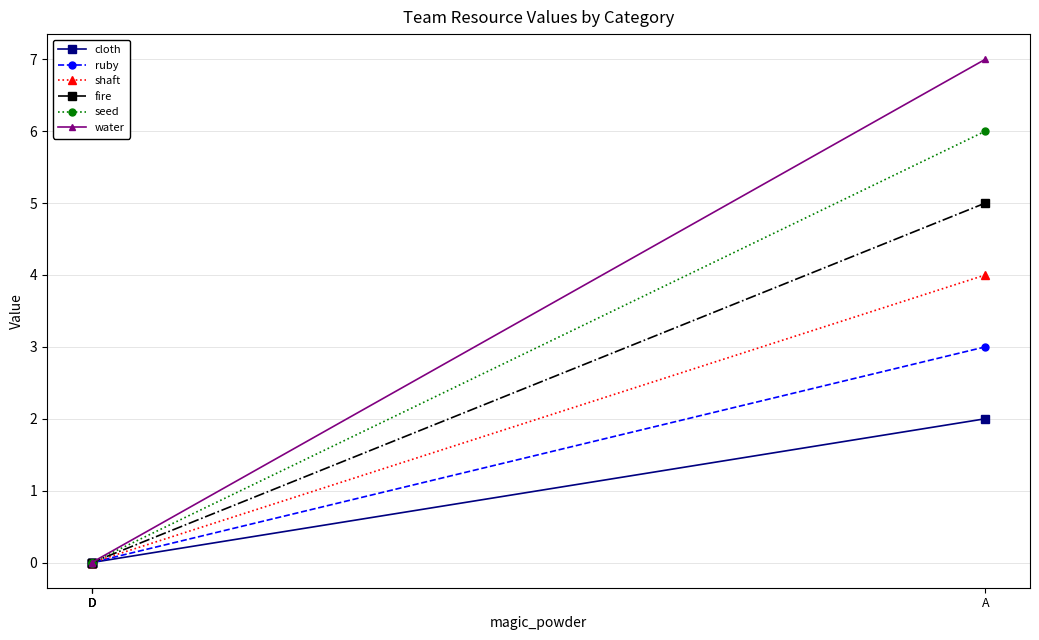

List the labels in order of ruby value, largest first.

A, D, D, D